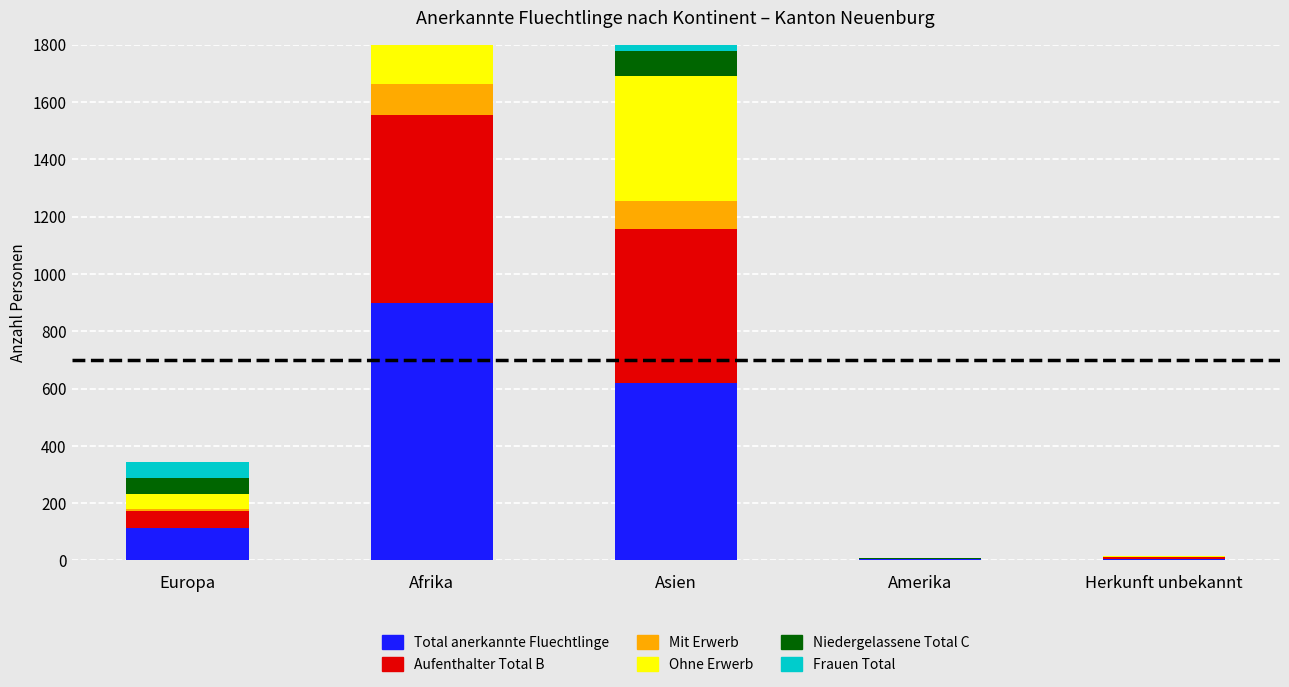

What is the difference between the Mit Erwerb values at Asien and Europa?

93